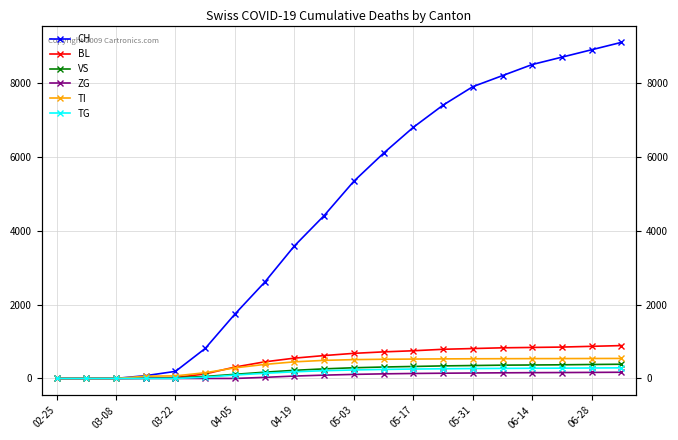

The value of TI at 03-08 is 260. True or false?

False